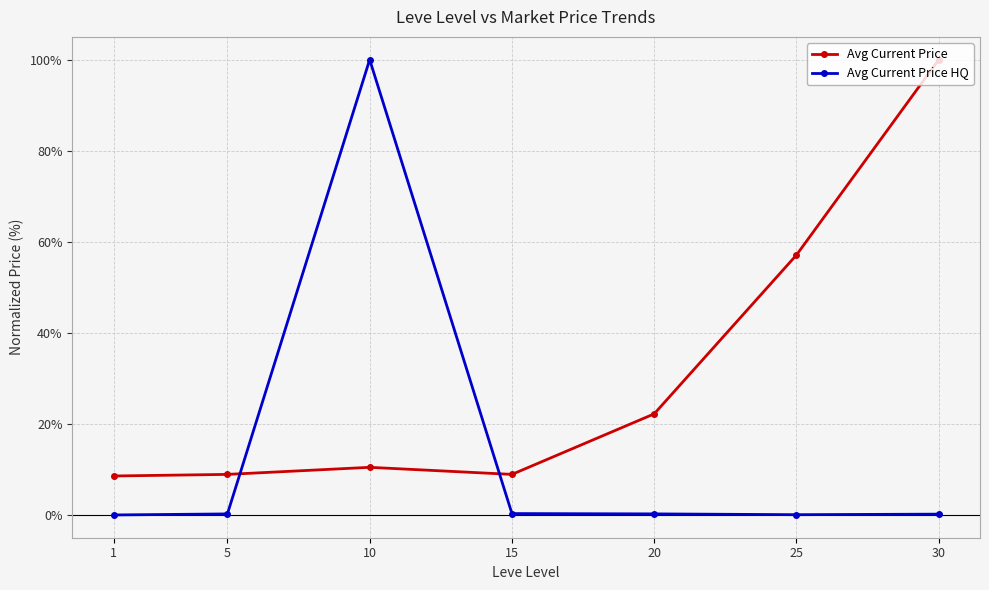

What is the greatest value displayed?

100.0